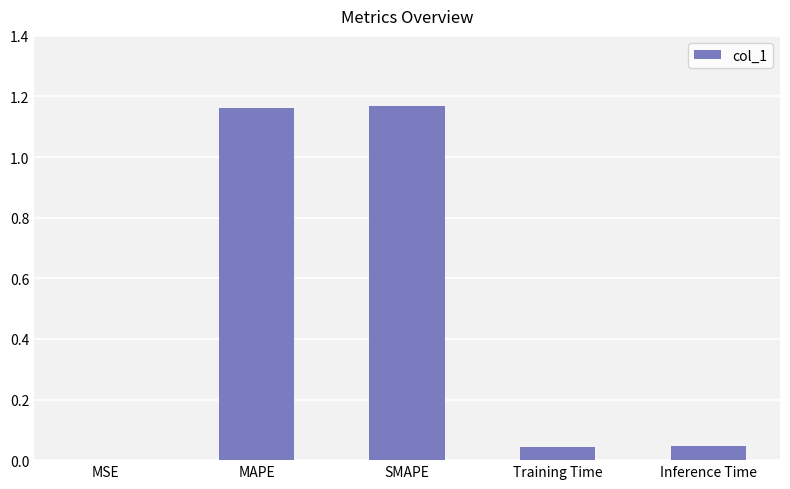

True or false: the data shows 0.0 at Training Time.

True